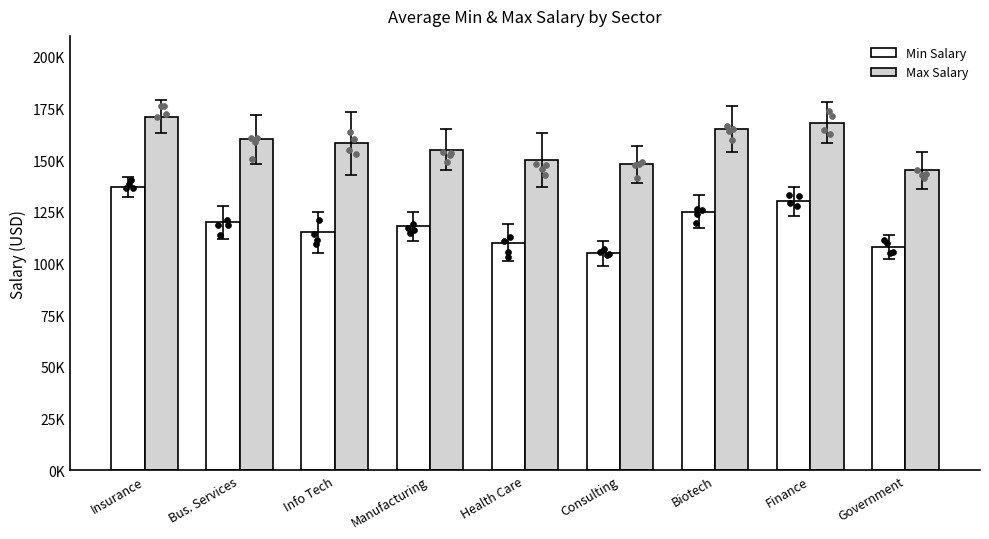

Which series has the largest total across all categories?

Max Salary